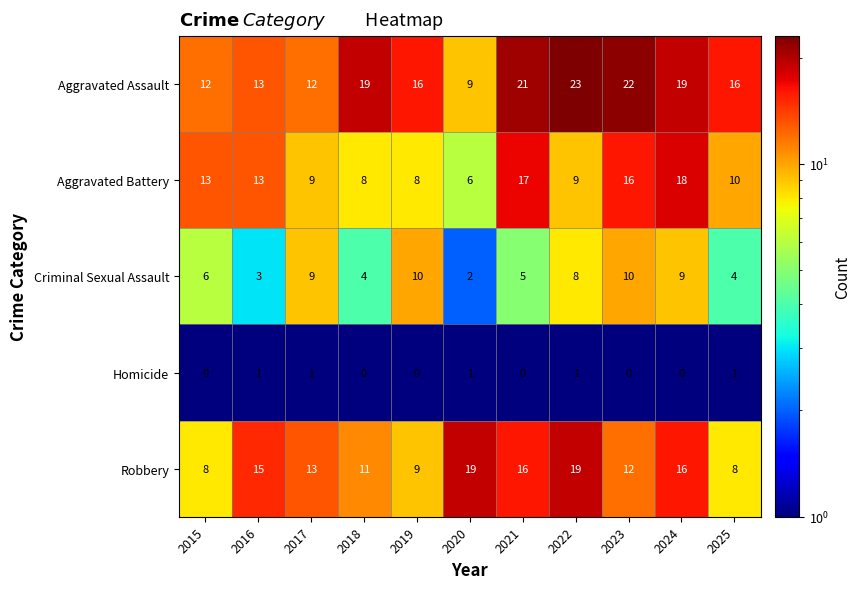

How many categories are shown in the chart?

11